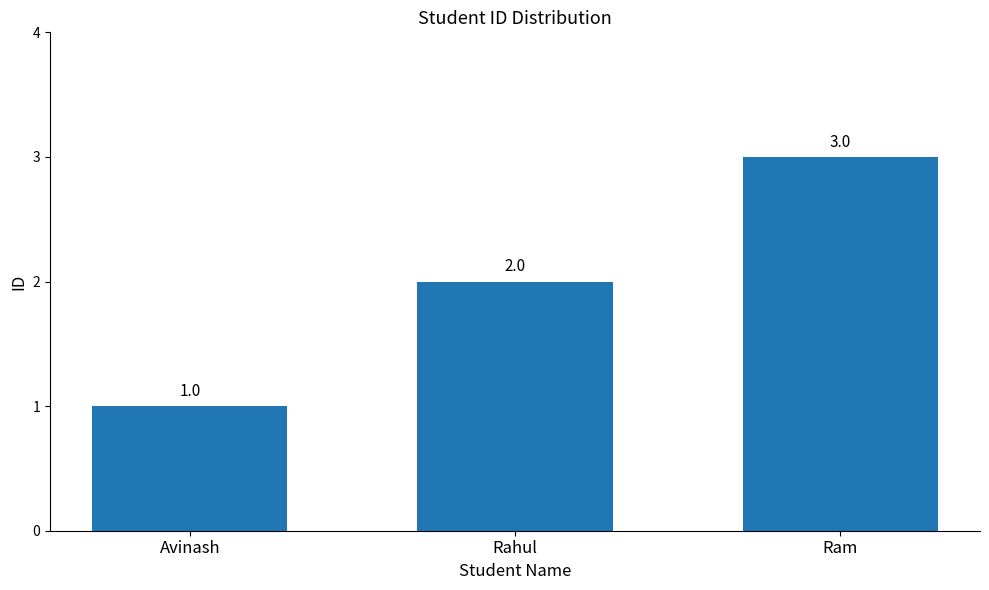

The value at Ram is 1. True or false?

False